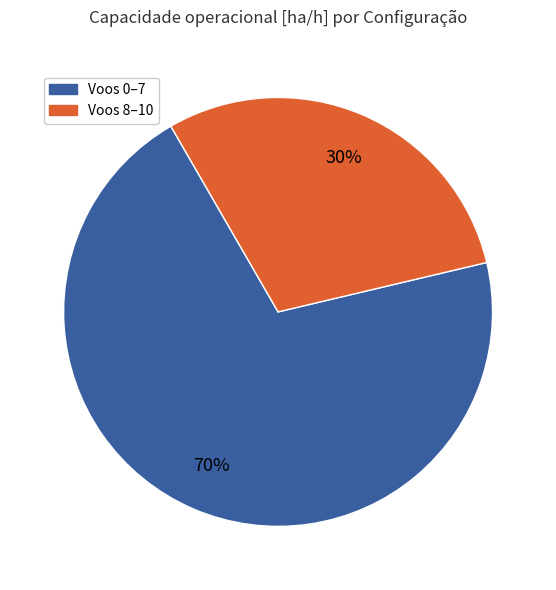

Does any single category account for the majority?

Yes